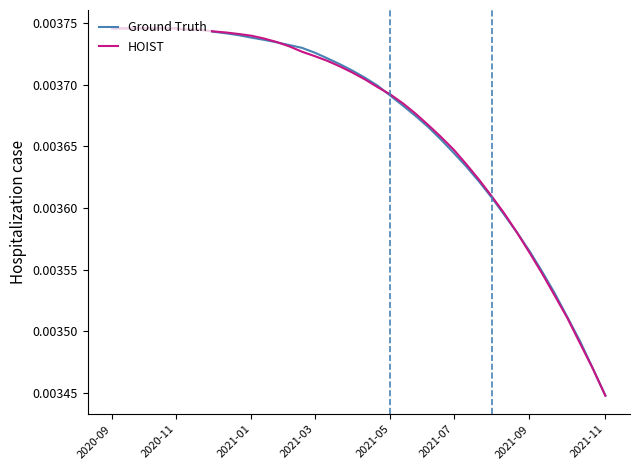

What are all the series names shown in the legend?

Ground Truth, HOIST